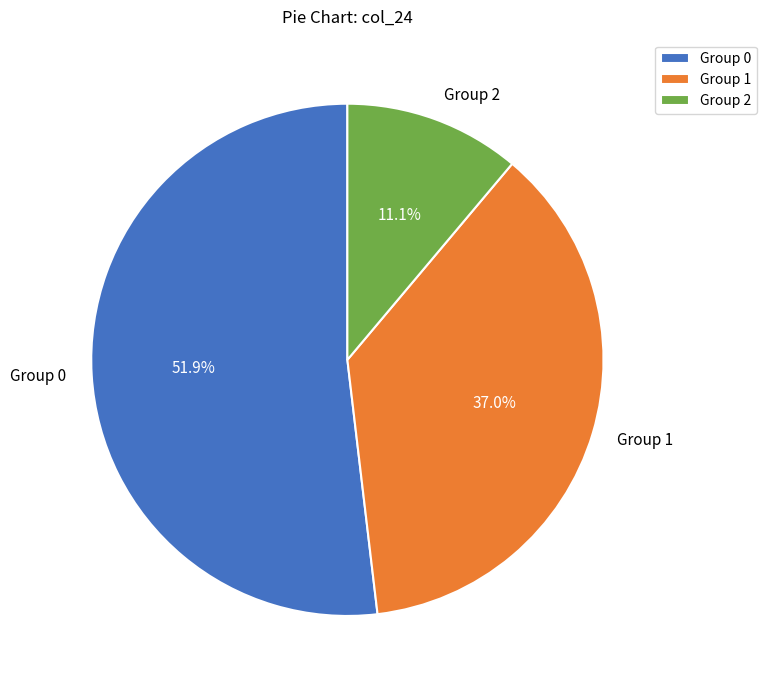

Combined, what portion of the pie is Group 0 and Group 2?

63.0%